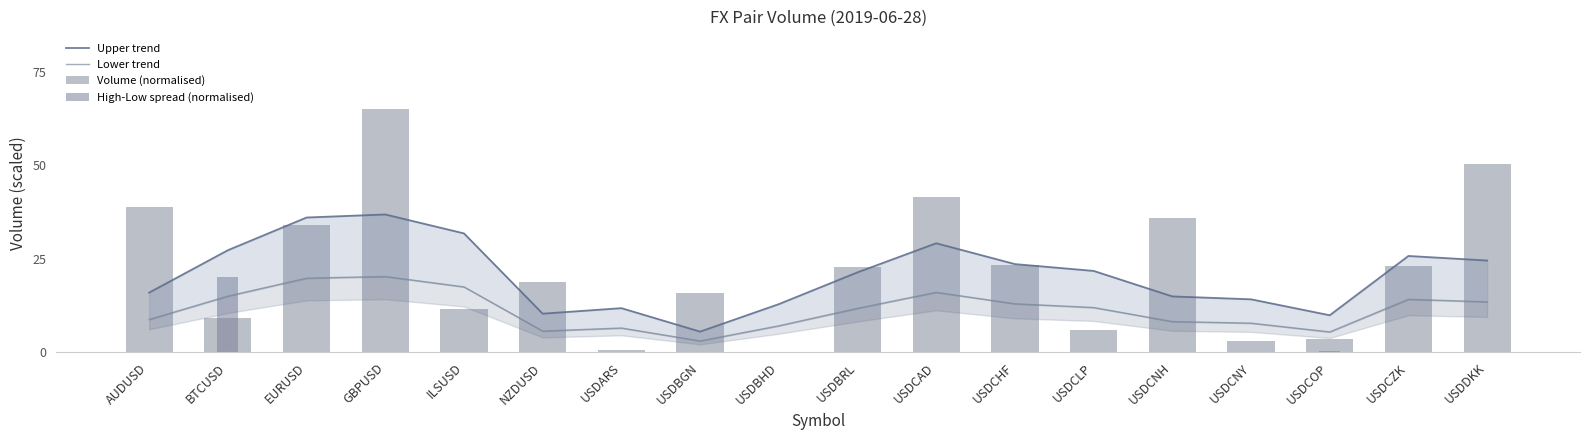

What is the label of the 16th bar from the right?

EURUSD